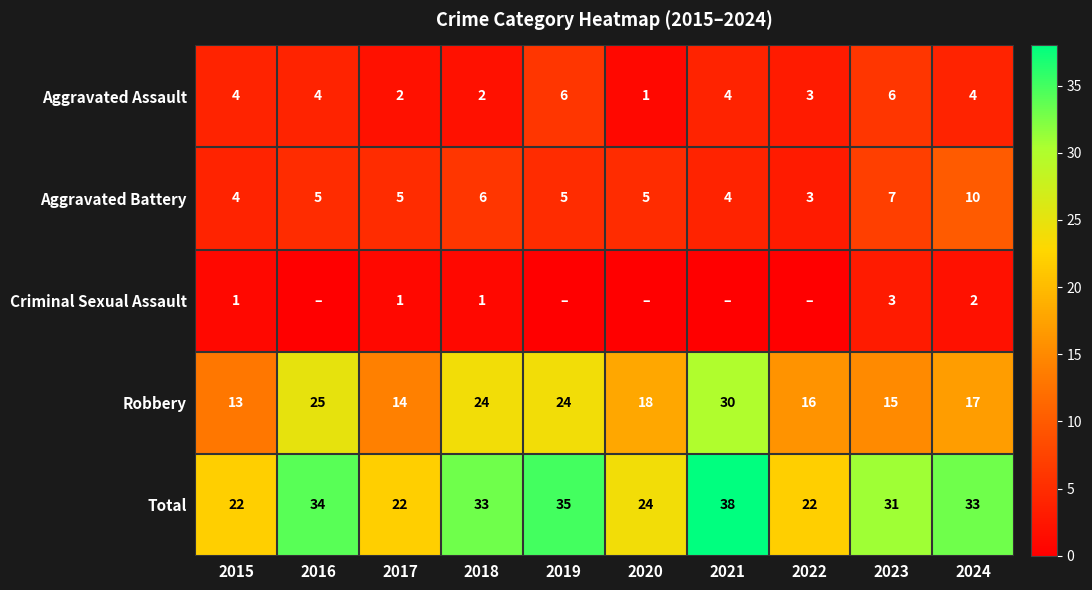

Is it true that Aggravated Assault equals 4 at 2024?

True